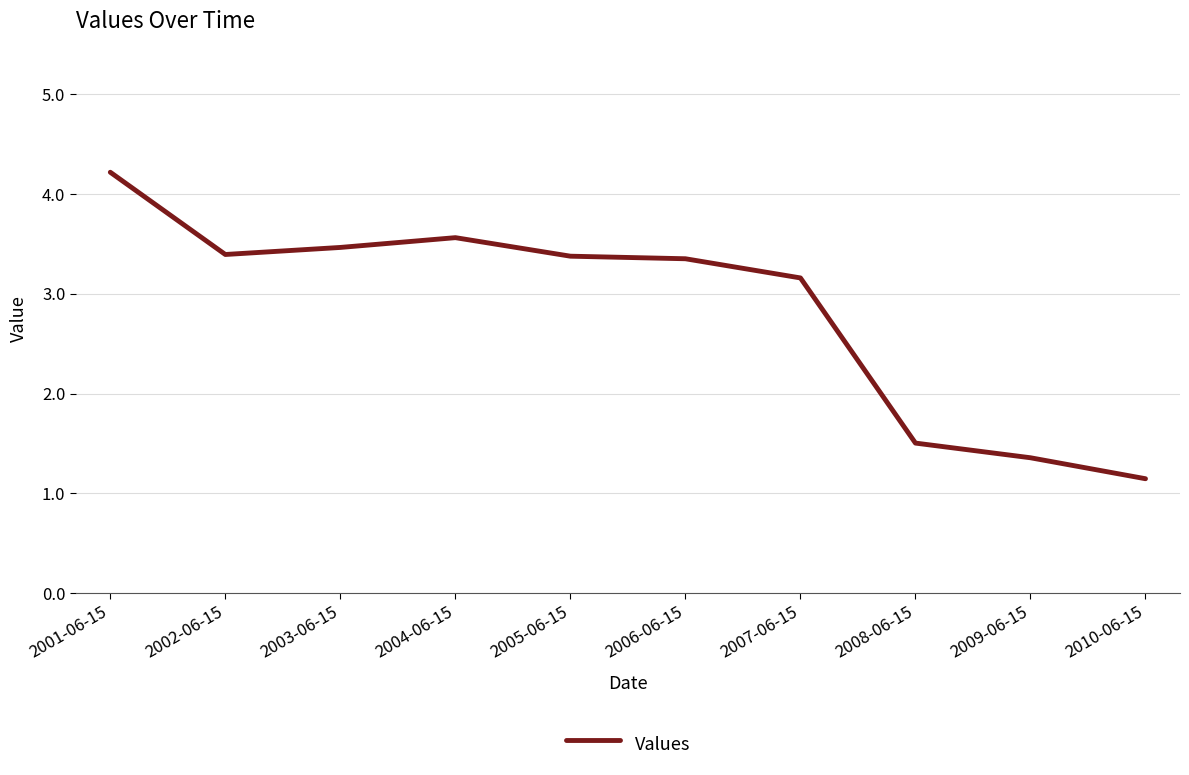

Does the chart display data point markers on the line(s)?

No